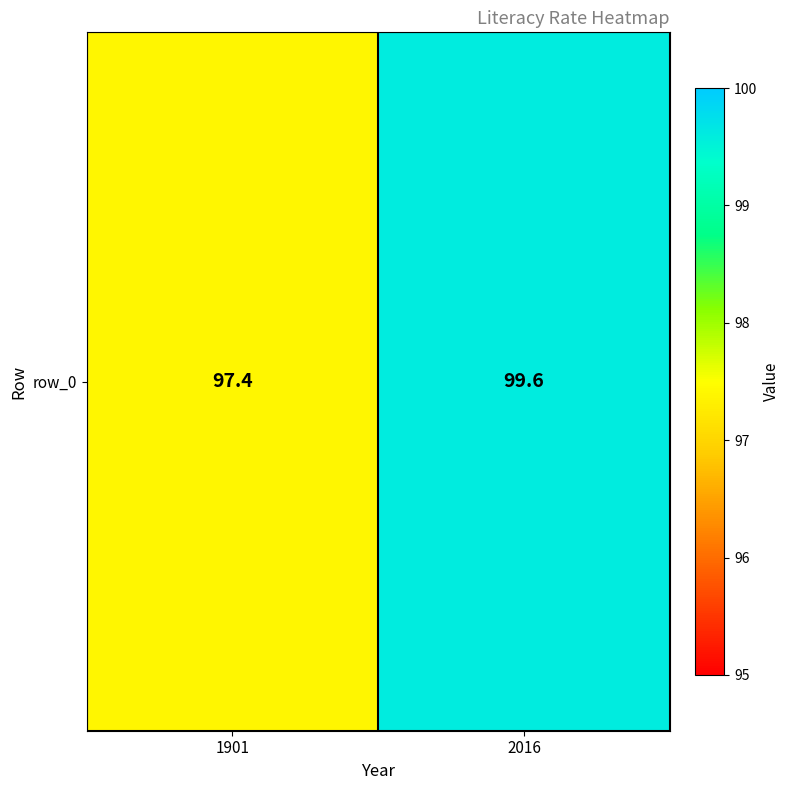

Reading left to right, extract all data points from this chart.

1901=97.4	2016=99.6